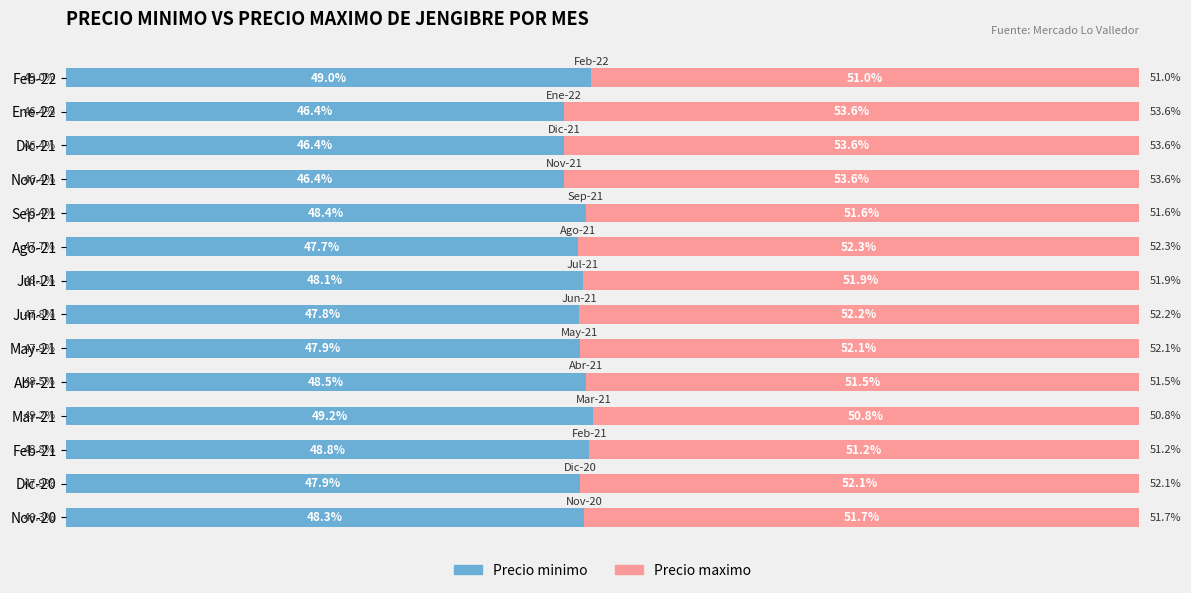

What are all the series names shown in the legend?

Precio minimo, Precio maximo